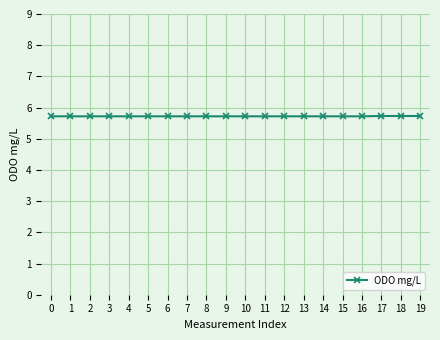

Reading right to left, what are all the values shown in this chart?

5.7	5.7	5.7	5.7	5.7	5.7	5.7	5.7	5.7	5.7	5.7	5.7	5.7	5.7	5.7	5.7	5.7	5.7	5.7	5.7